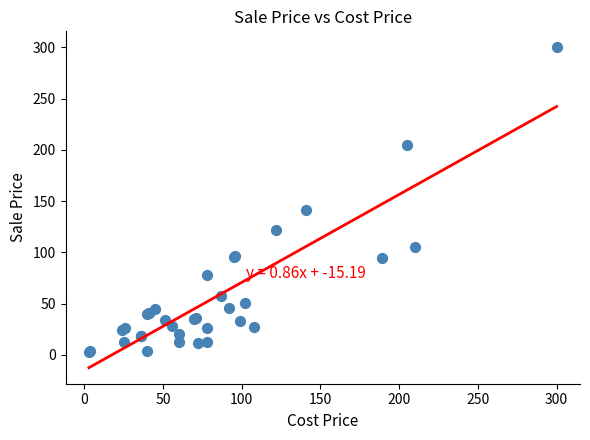

What Y value in the scatter plot is closest to 151?

141.0